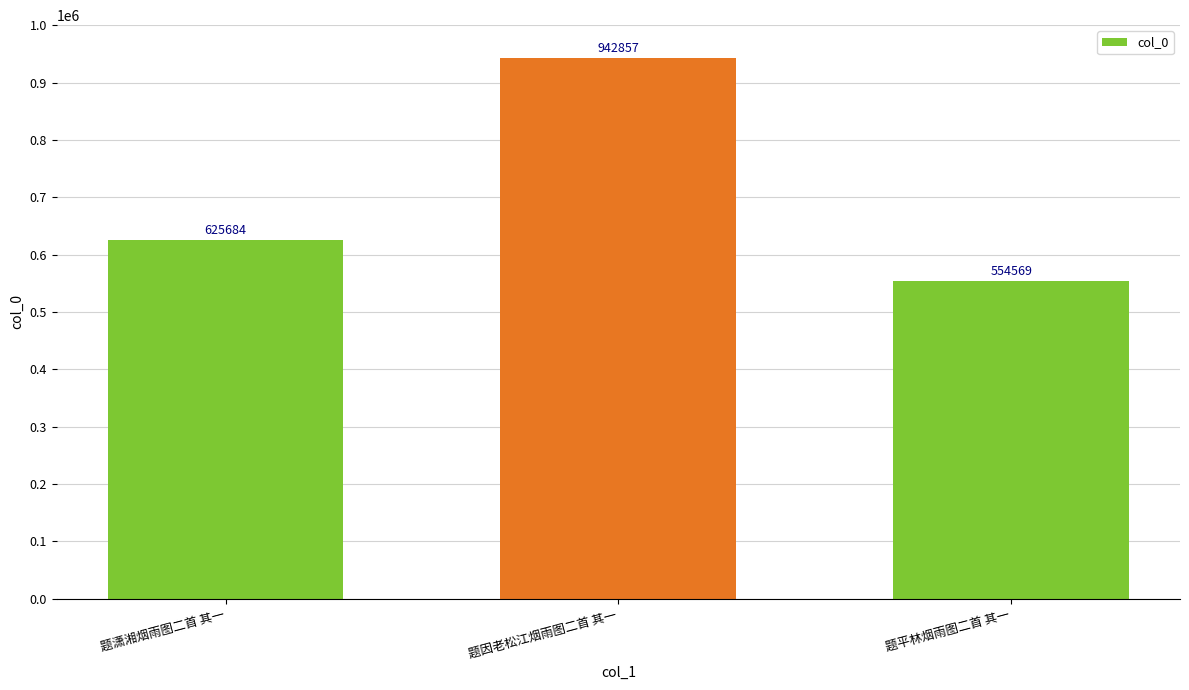

What is the label of the 1st bar from the right?

题平林烟雨图二首 其一